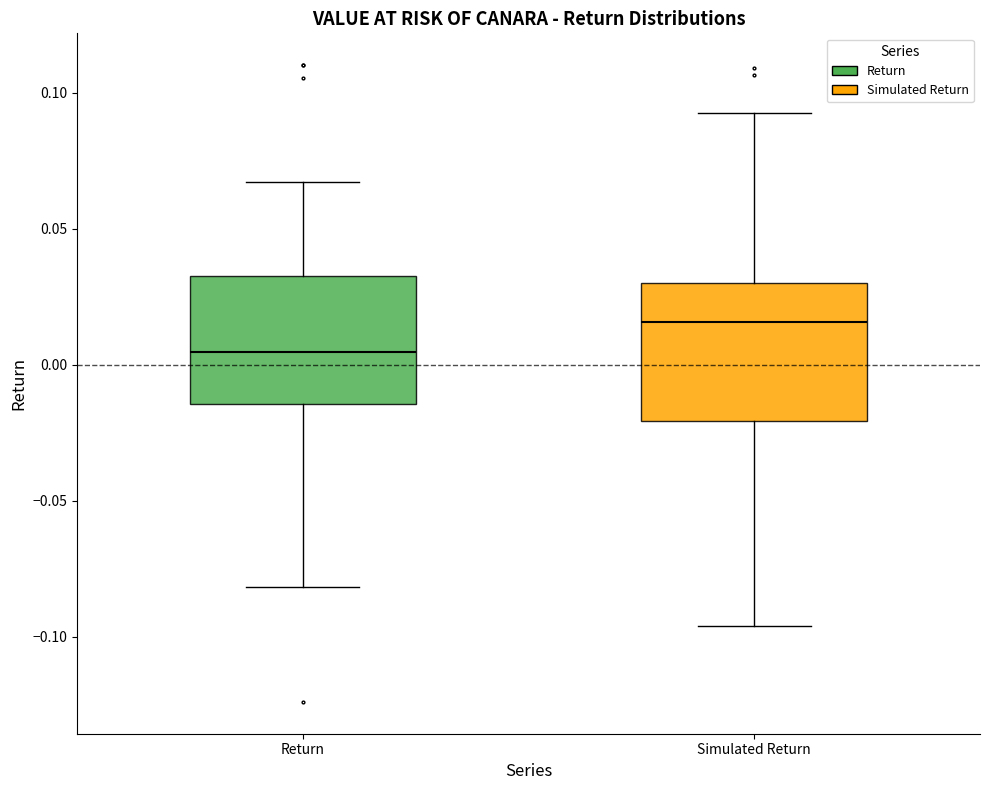

Reading left to right, read every box against the y-axis: the position of its median line, the range the box covers, and the ends of its whiskers. The values are not printed on the chart, so give them approximately, as read against the axis.

Return: median 0.005, box -0.015 to 0.030, whiskers -0.080 to 0.065
Simulated Return: median 0.015, box -0.020 to 0.030, whiskers -0.095 to 0.095